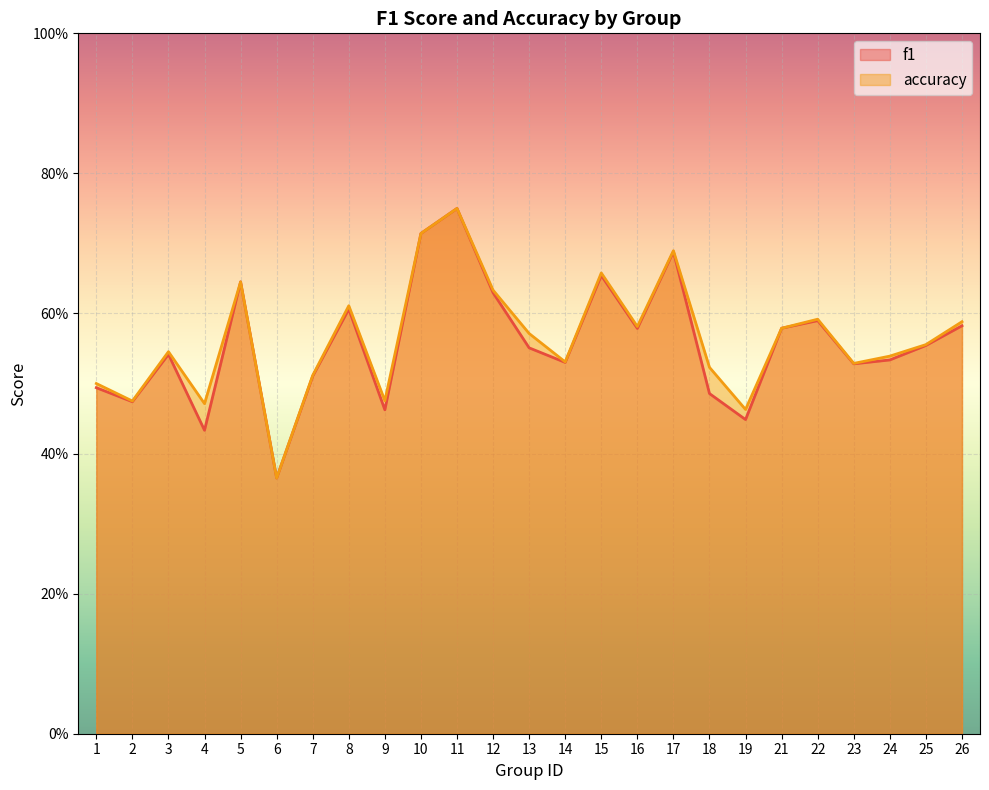

How many accuracy values are between 0 and 1?

25